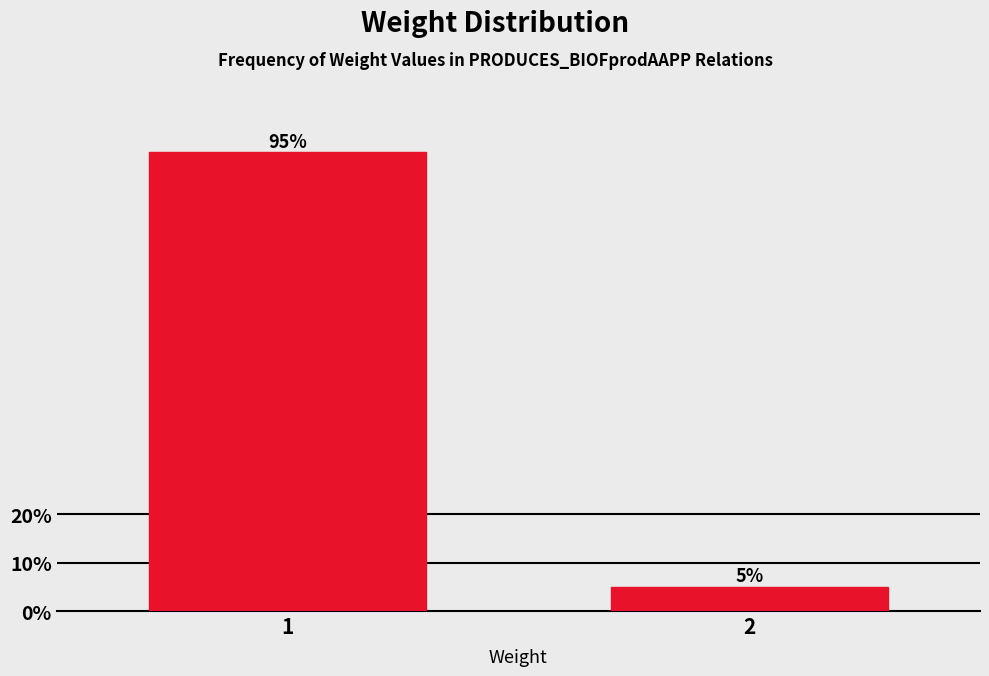

Reading left to right, list all the values displayed in this chart.

95	5